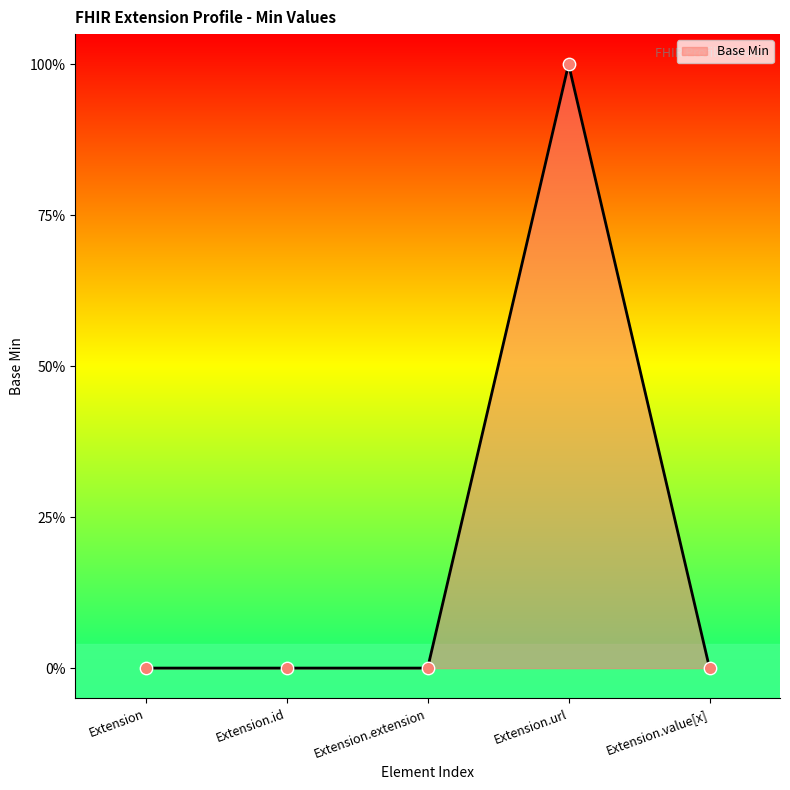

What is the change in value from Extension.url to Extension.value[x]?

-1